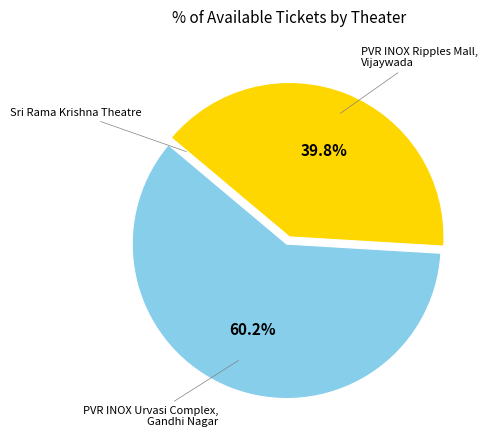

What percentage is NOT represented by PVR INOX Urvasi Complex, Gandhi Nagar?

39.8%